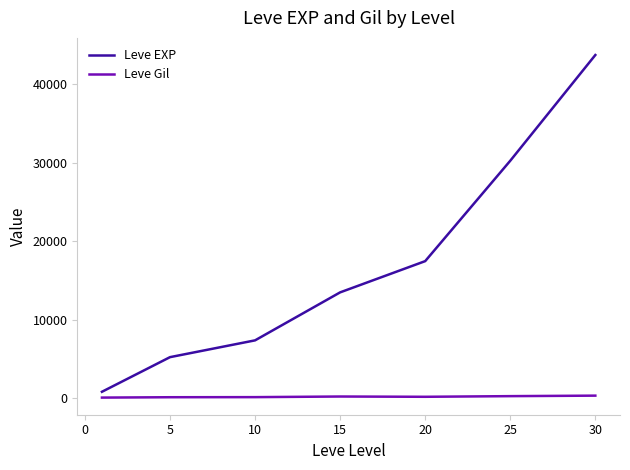

Which series has the widest spread of values?

Leve EXP